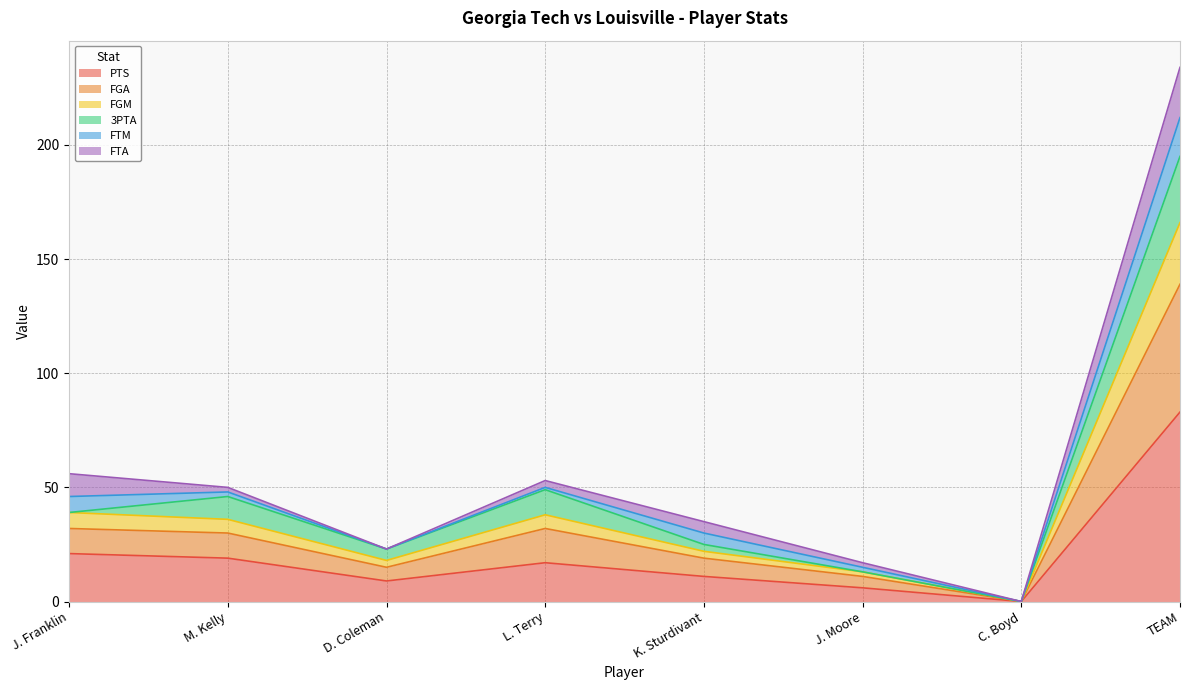

The value of PTS at J. Franklin is 11. True or false?

False